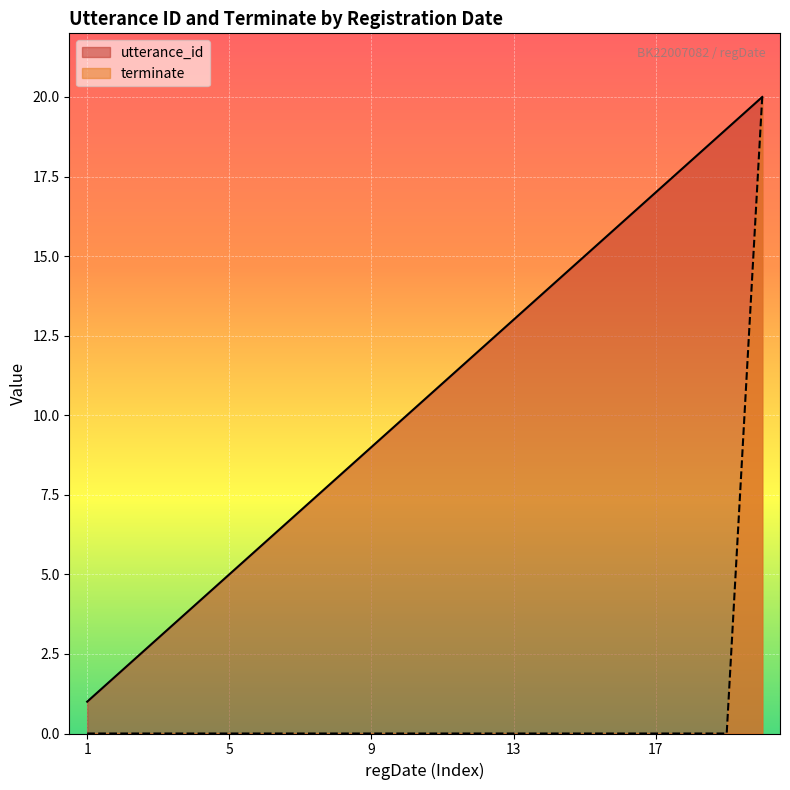

At 2022-09-01 00:00:08, list the series in order from largest to smallest.

utterance_id, terminate